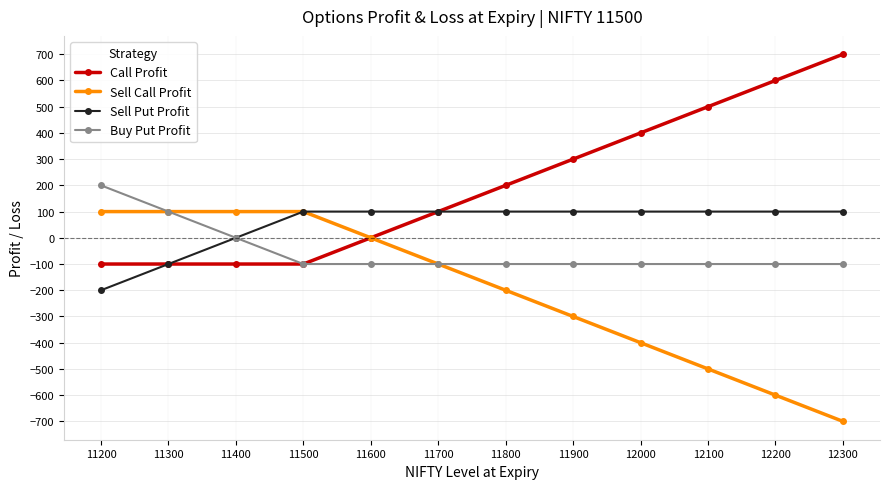

What is the minimum value shown in the chart?

-700